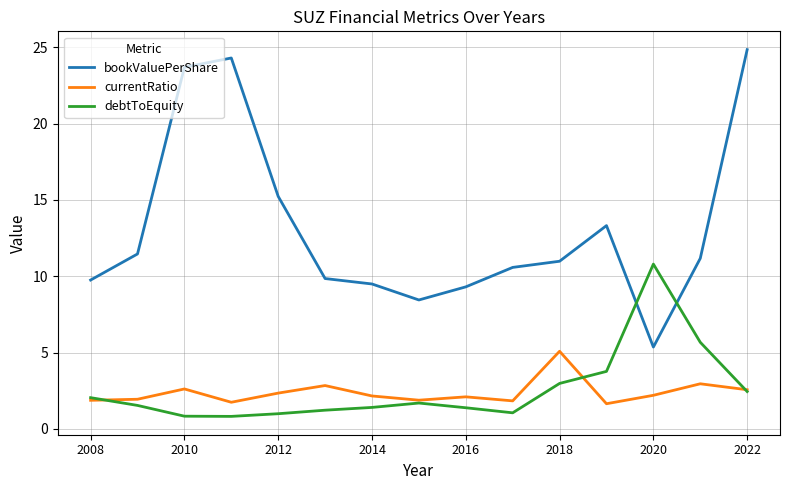

True or false: bookValuePerShare and currentRatio cross at least once.

False